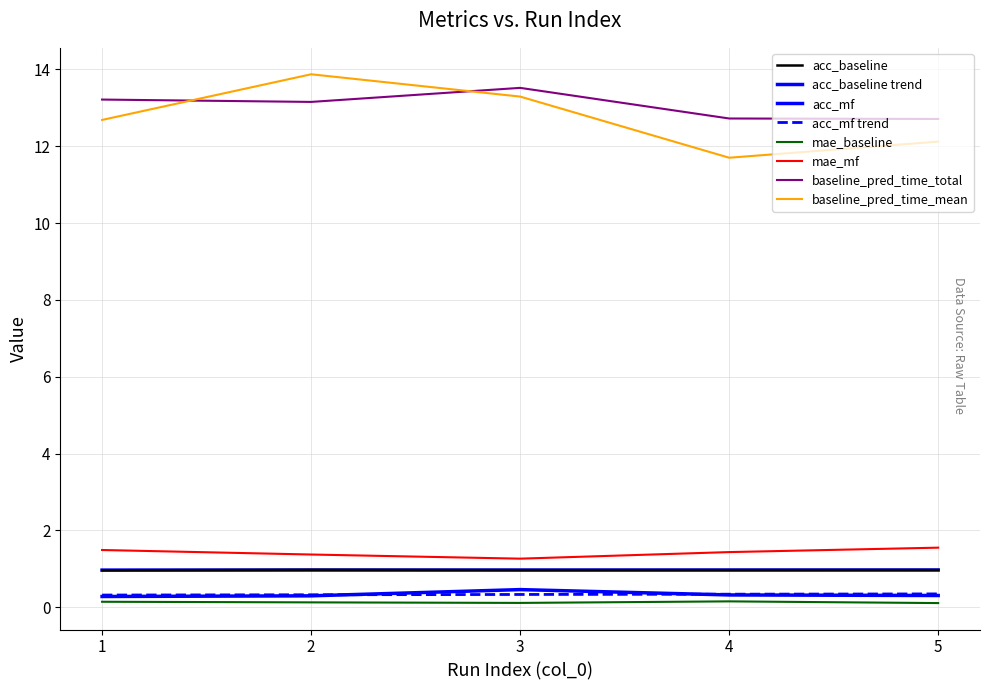

Does the chart have visible grid lines?

Yes